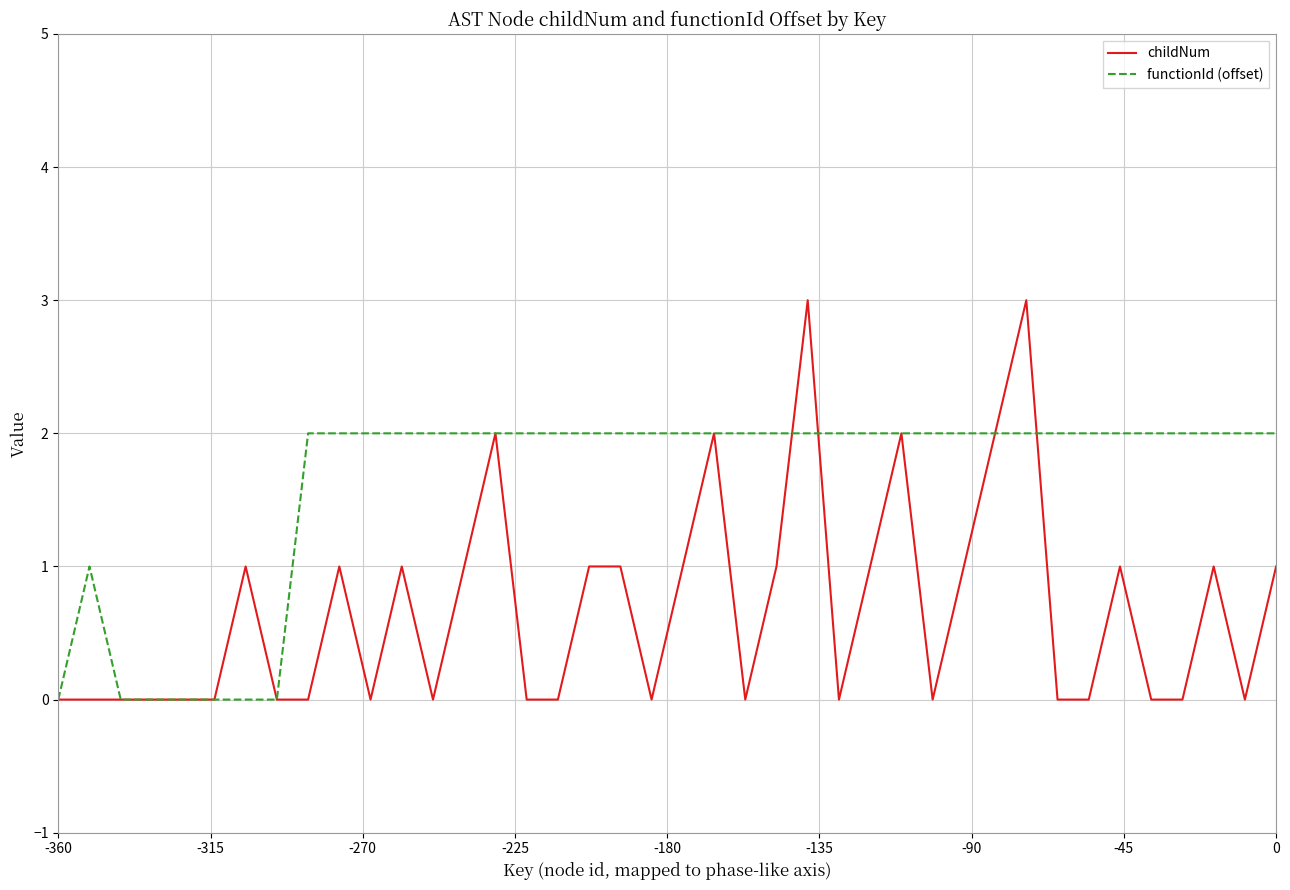

What is the difference between the second highest and minimum values in the functionId (offset) series?

2